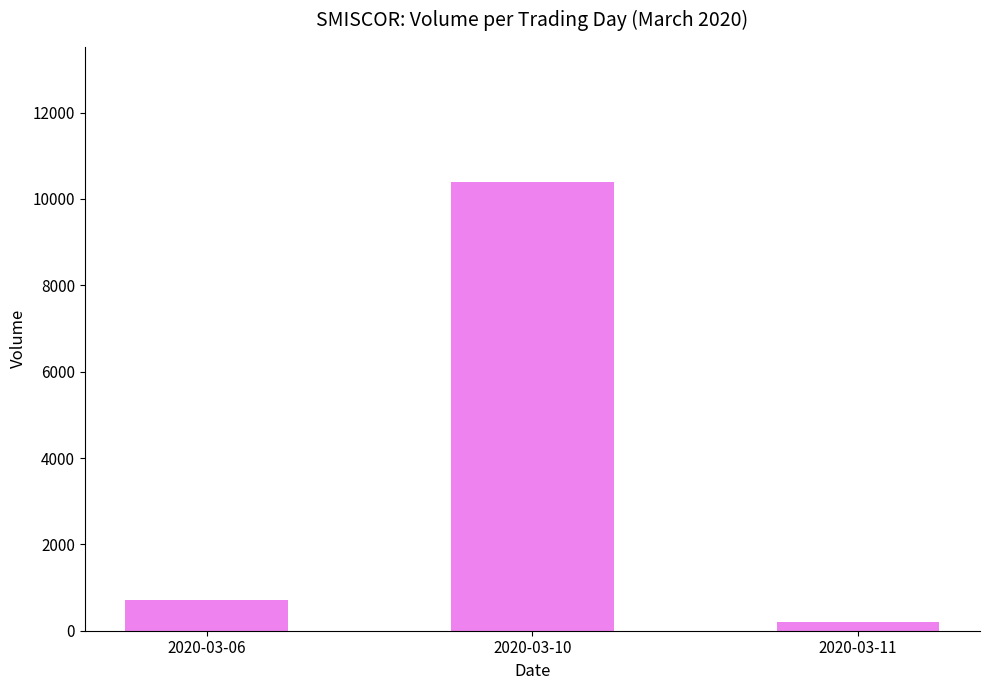

List the labels in order of value, smallest first.

2020-03-11, 2020-03-06, 2020-03-10